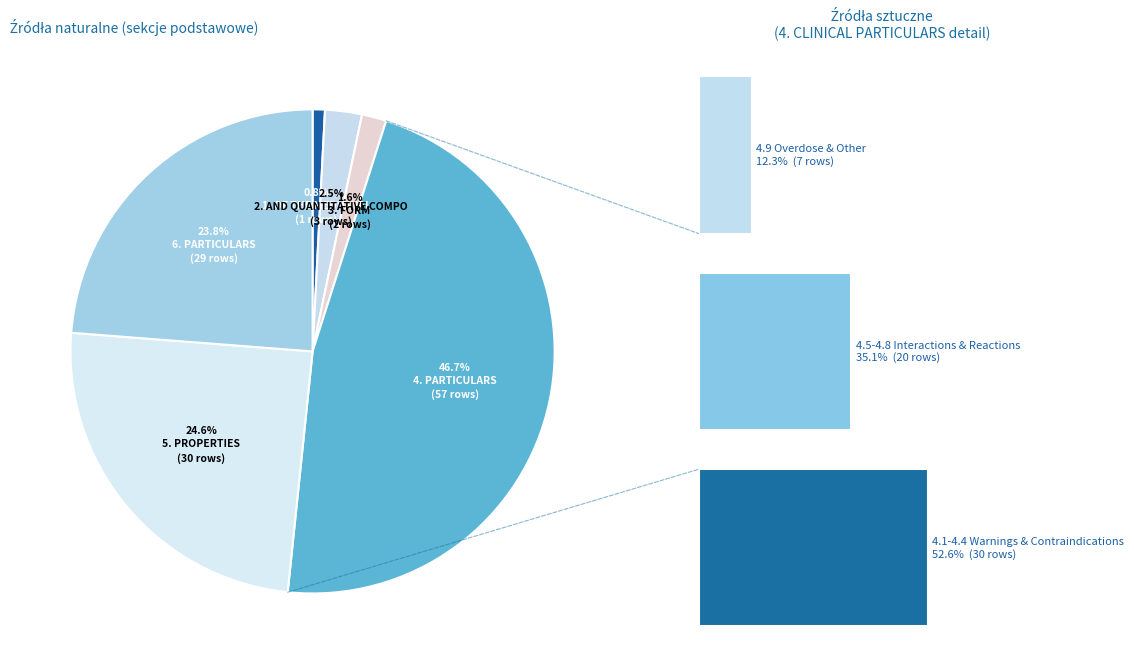

To the nearest percent, what portion does 1. NAME OF THE MEDICINAL PRODUCT represent?

1%